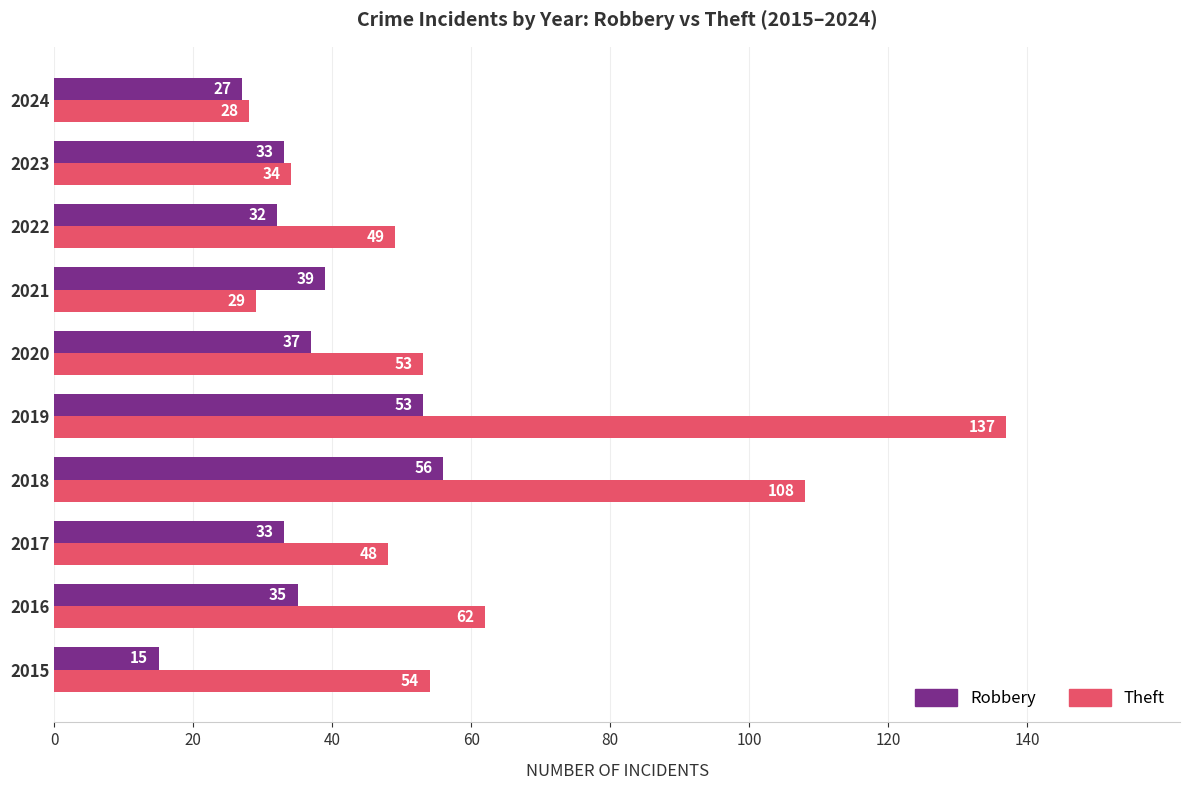

True or false: Robbery has a value of 52 at 2020.

False